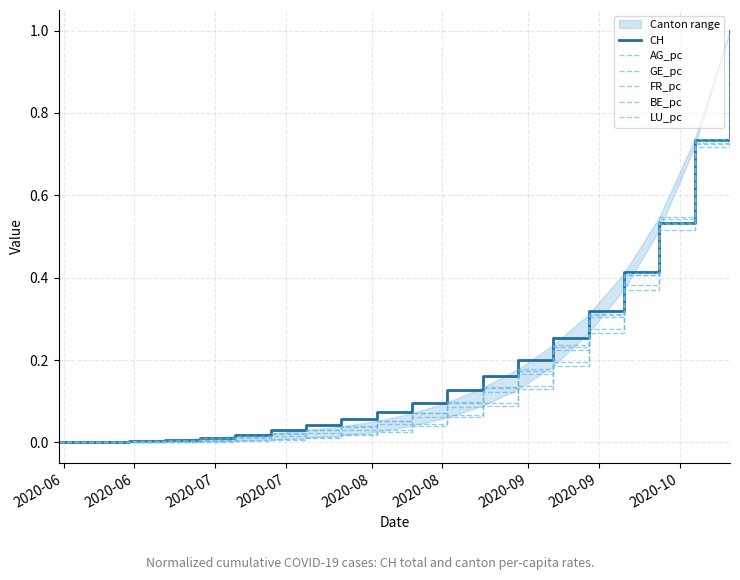

Rank the series by their maximum value, from lowest to highest.

CH, AG_pc, GE_pc, FR_pc, BE_pc, LU_pc